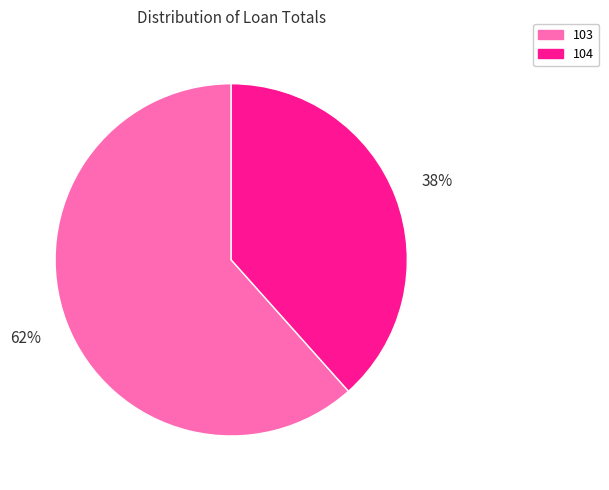

Rank the categories by value from highest to lowest.

103, 104